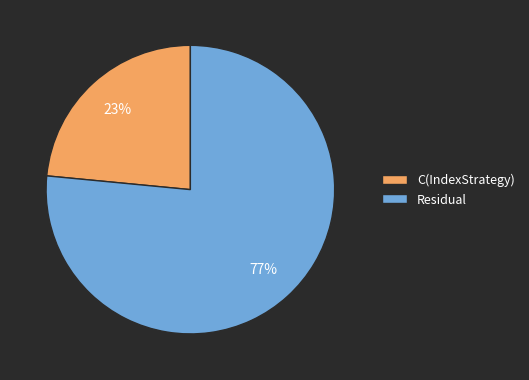

Which category has the smallest portion of the pie?

C(IndexStrategy)